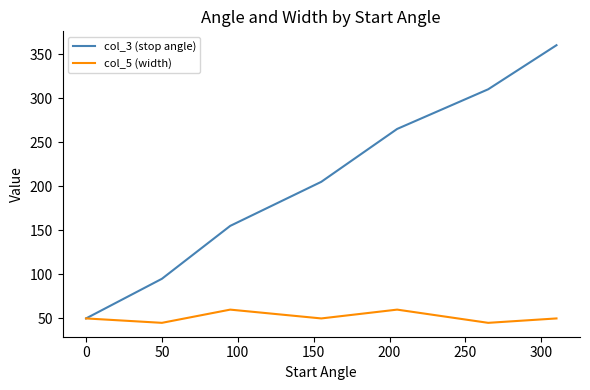

Which series has the largest range (max minus min)?

col_3 (stop angle)